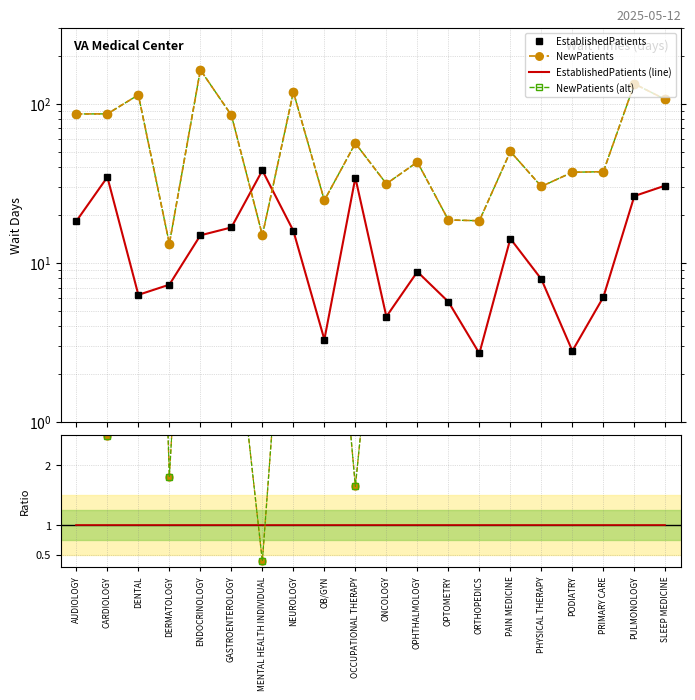

How many lines are shown in the chart?

5